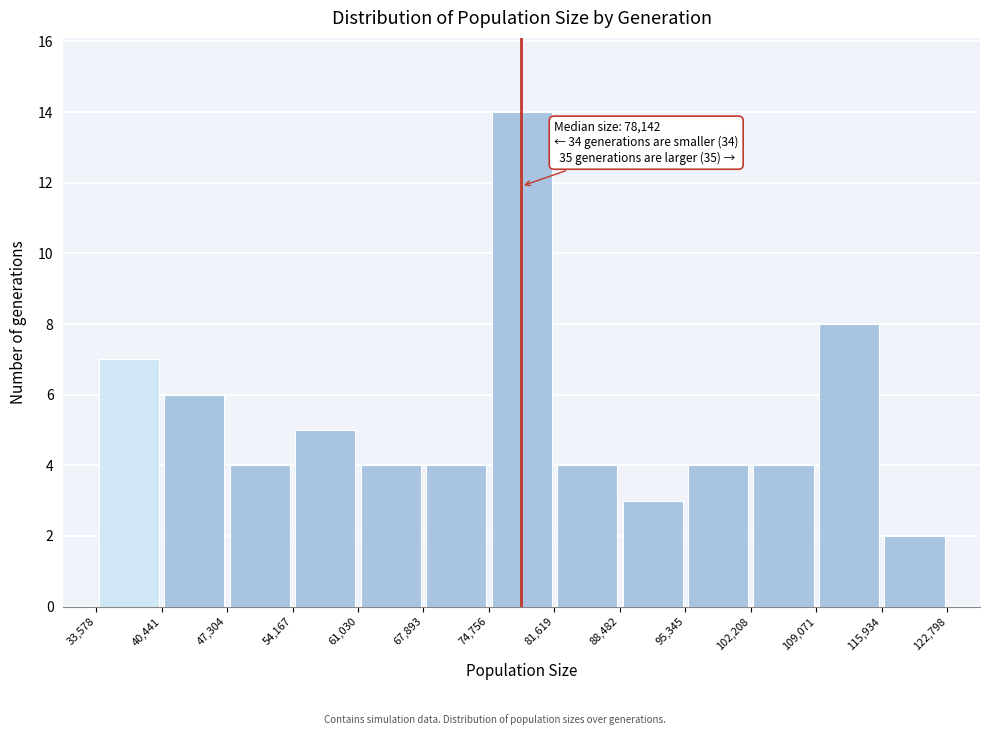

Over which range of the x-axis is the bar tallest?

74,756 to 81,619